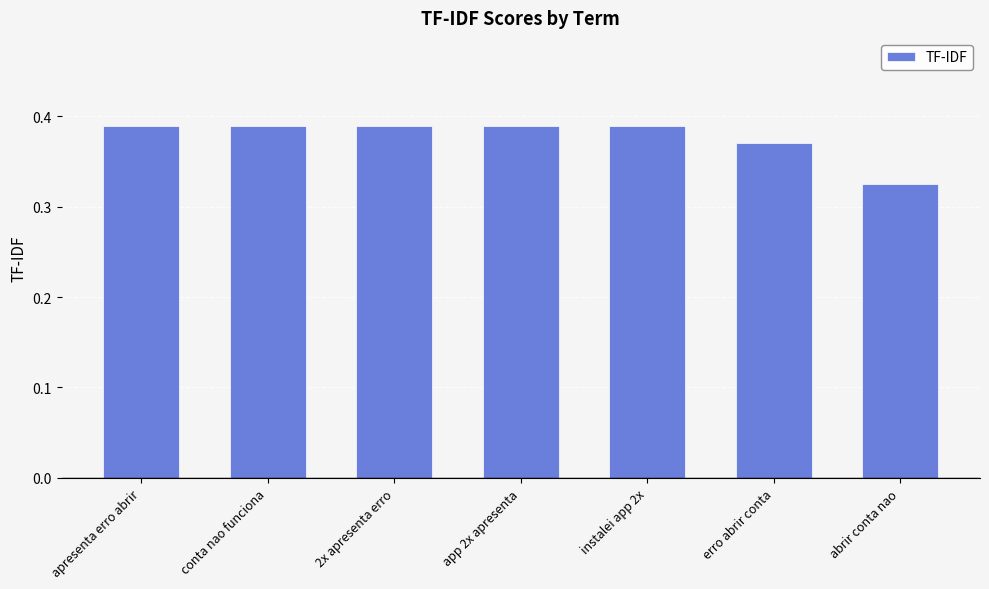

At which category does the chart reach its minimum across all series?

abrir conta nao